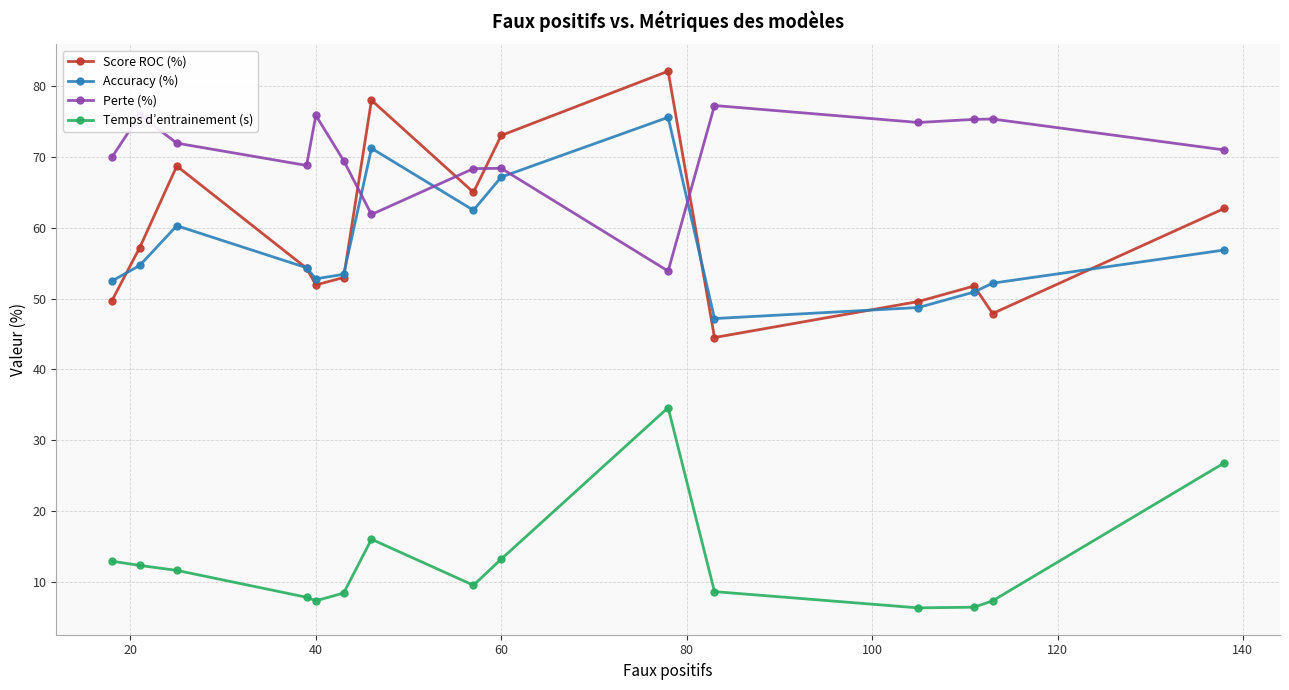

How many interior local peaks does the Perte (%) series have?

5